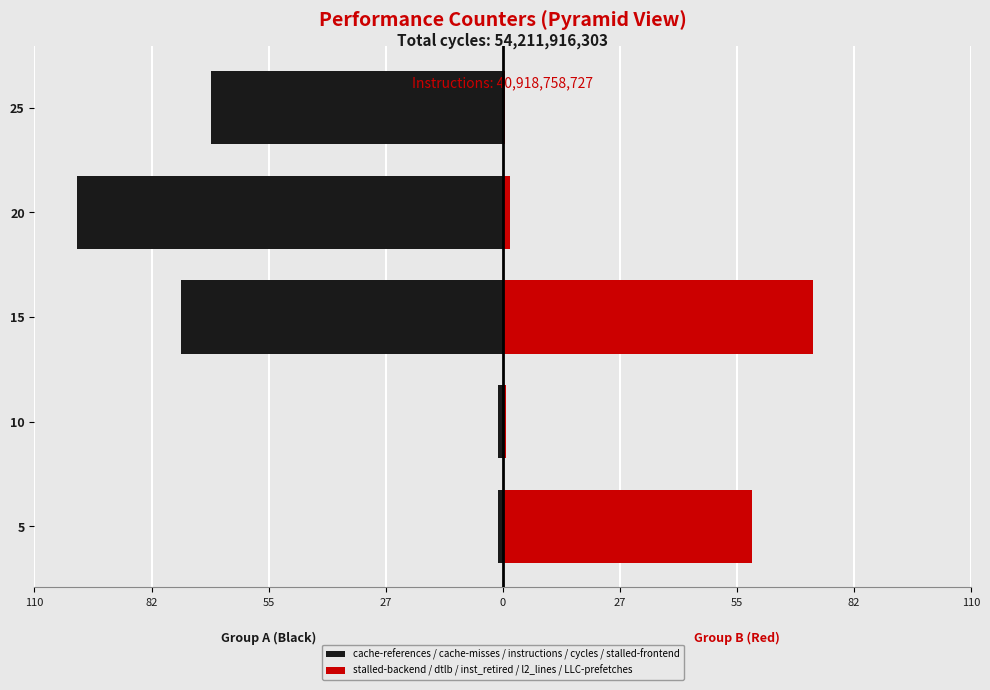

The stalled-backend / dtlb / inst_retired / l2_lines / LLC-prefetches series shows 0.5 at 20. True or false?

False